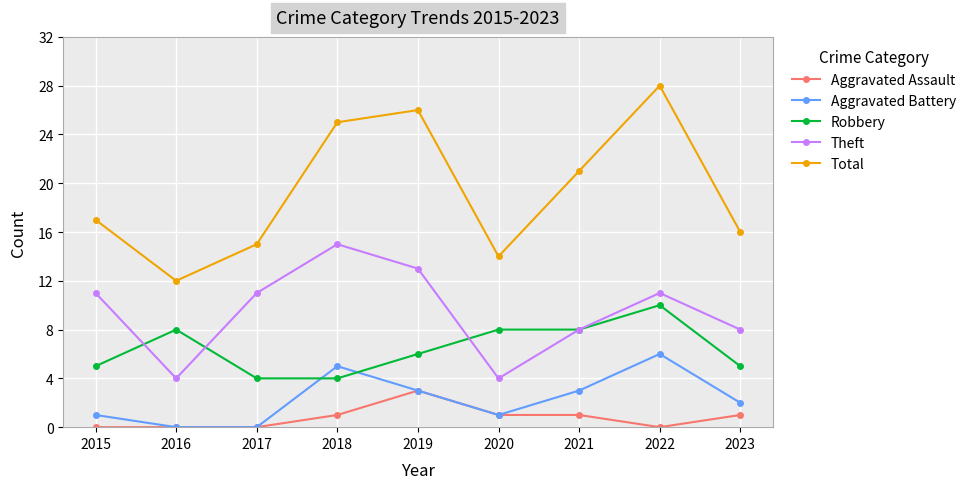

Which label corresponds to the largest value in the chart?

2022